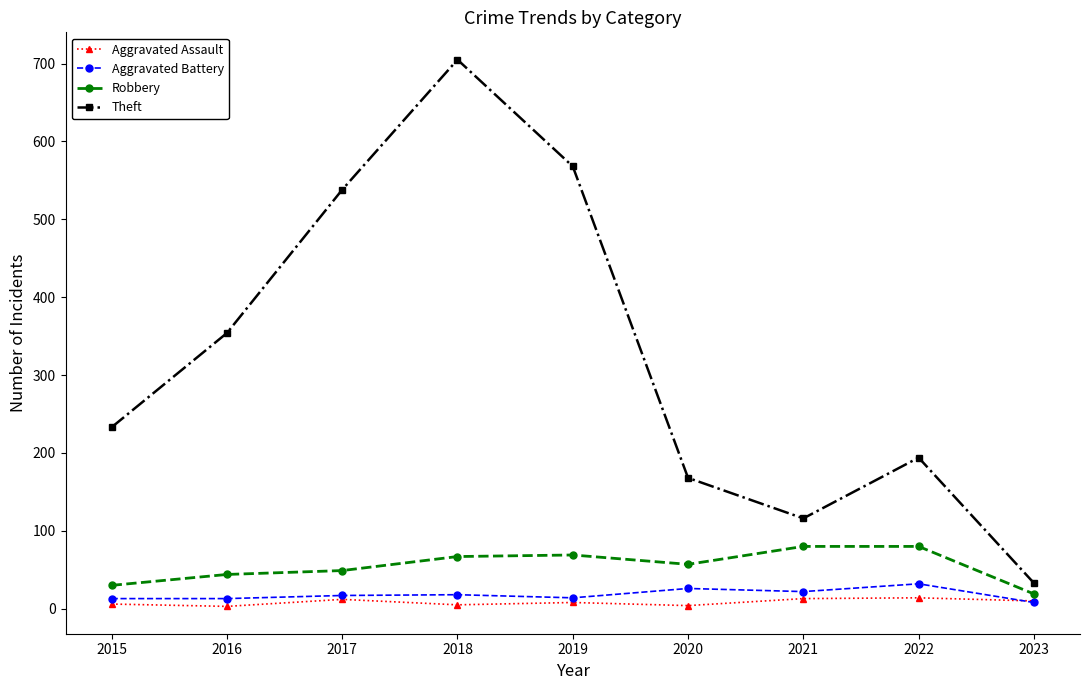

At which label is Theft closest to 369?

2016